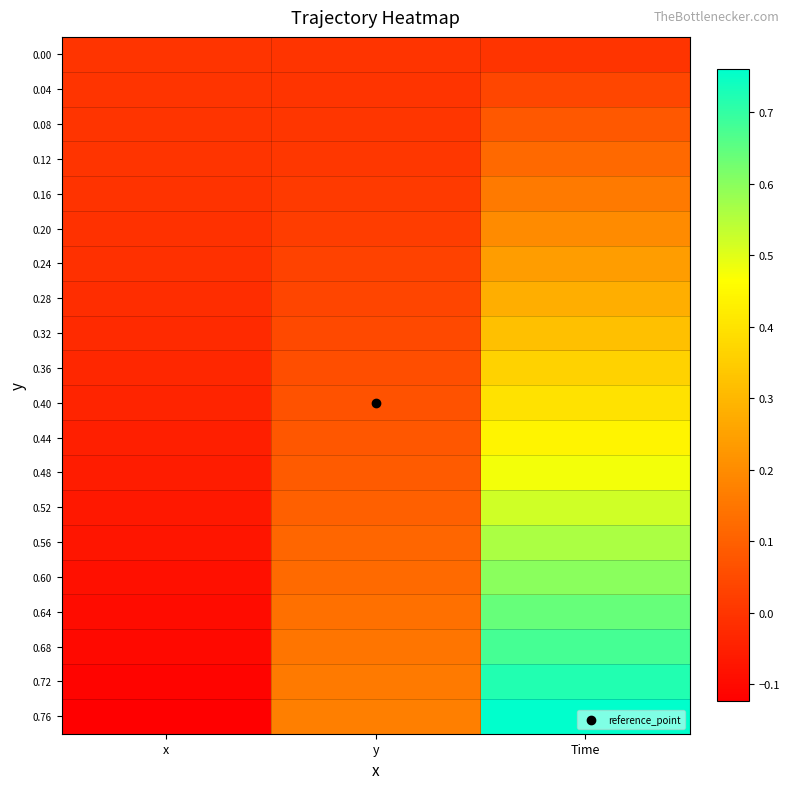

Count the number of data series in this chart.

20